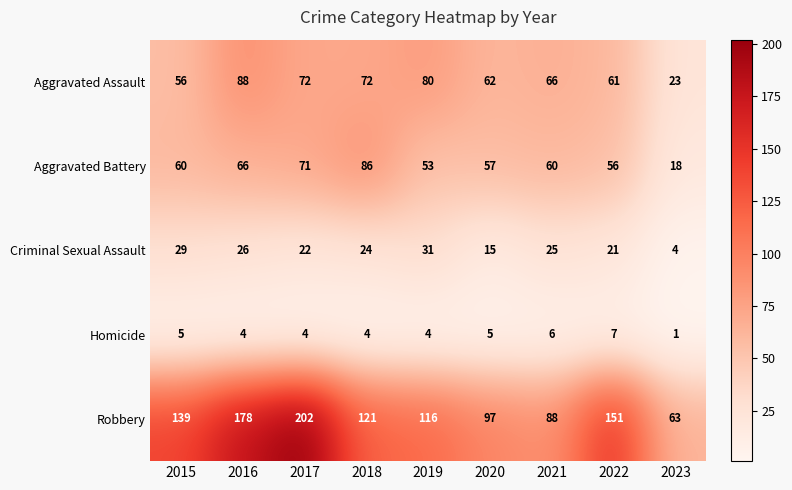

What is the maximum value shown in the chart?

202